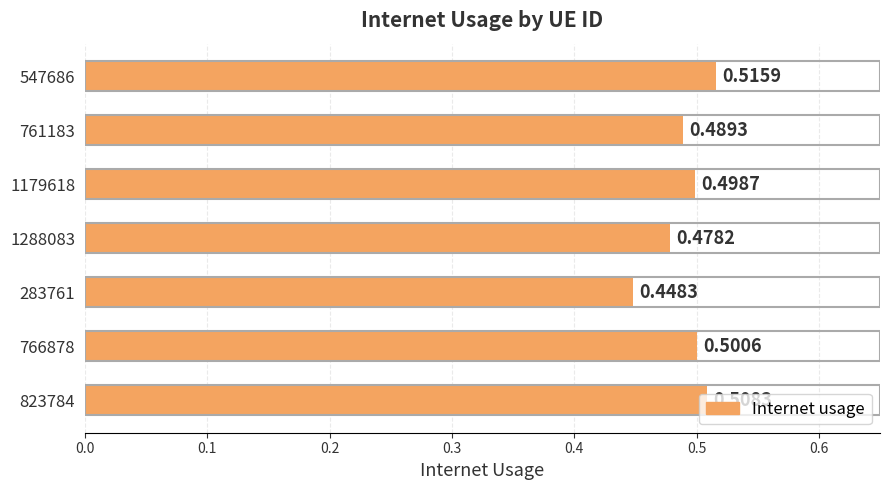

List the labels in order of value, largest first.

547686, 823784, 766878, 1179618, 761183, 1288083, 283761